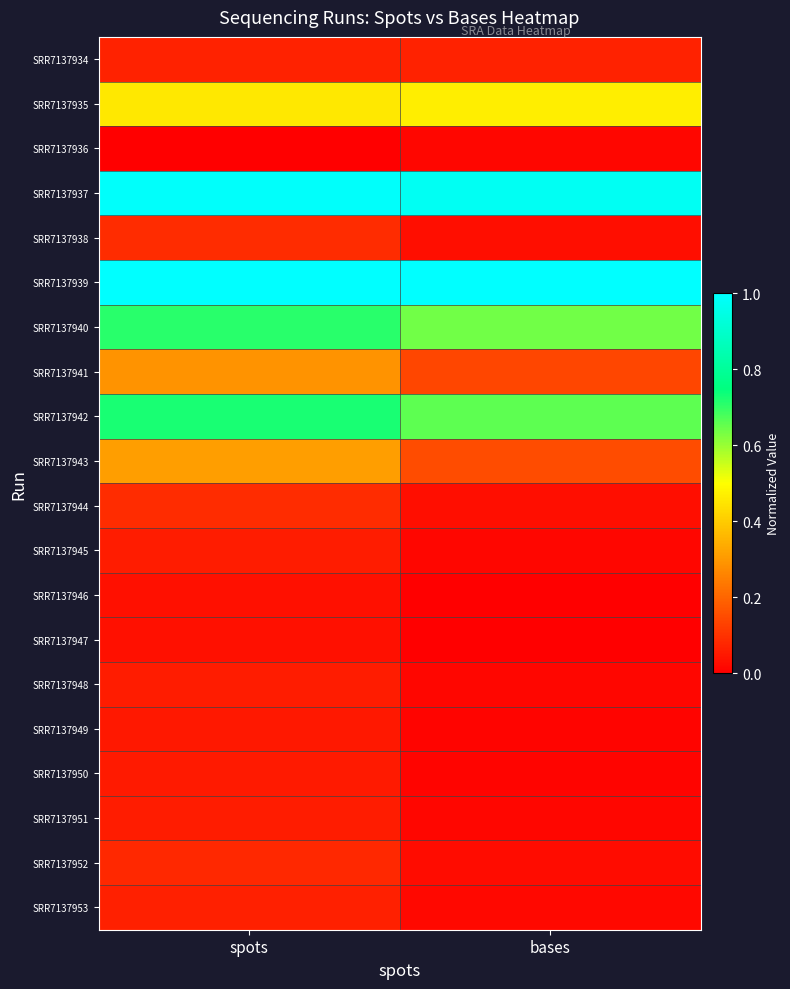

At which category is the sum across all series the highest?

spots